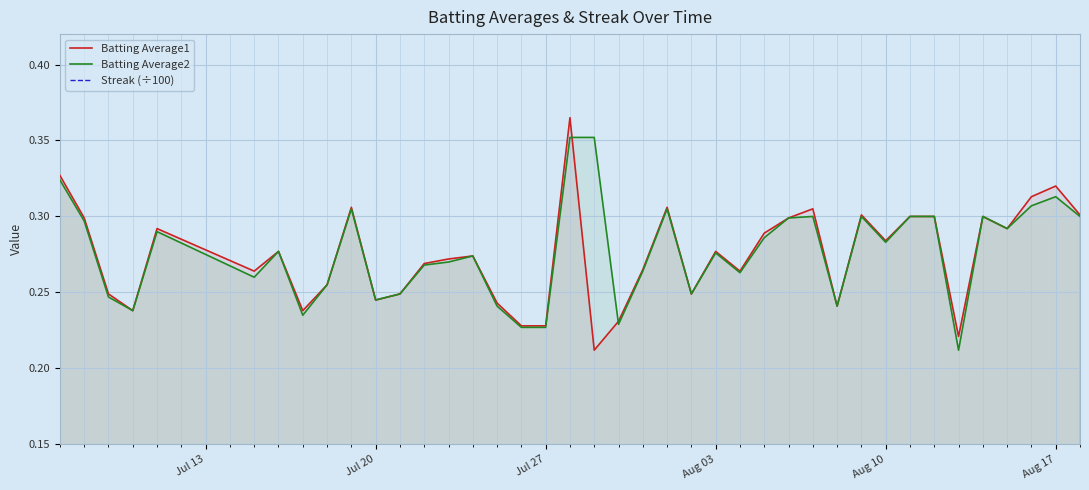

At how many categories does at least one series exceed 0?

40